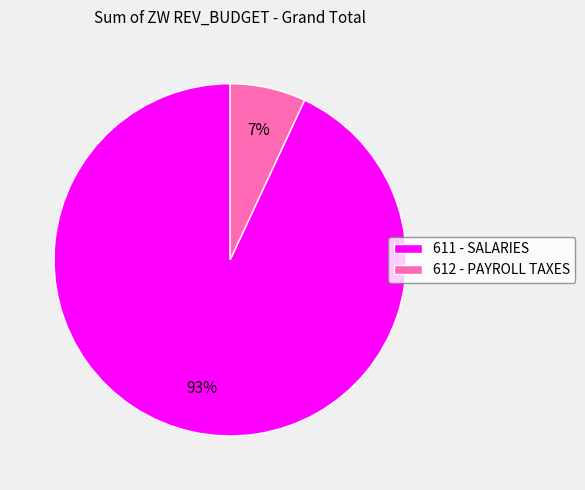

Do 612 - PAYROLL TAXES and 611 - SALARIES together represent more than half of the pie?

Yes